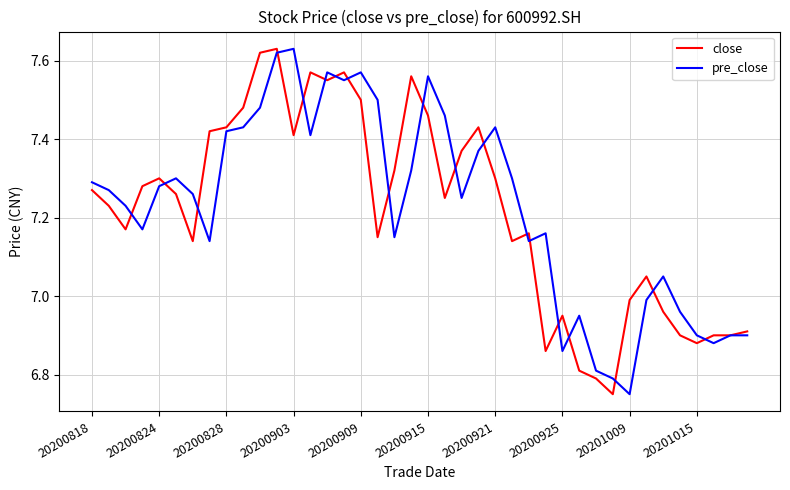

Where does the pre_close series first go above 7?

20200818